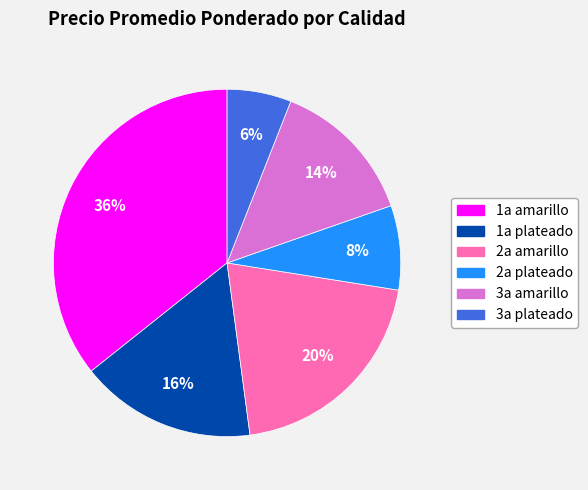

Does any single category account for the majority?

No